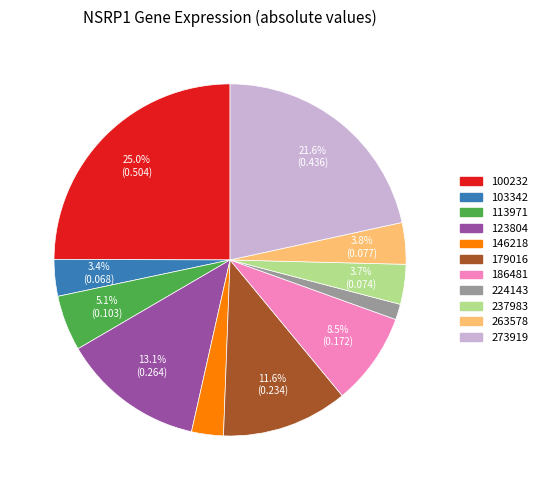

Does any single category account for the majority?

No